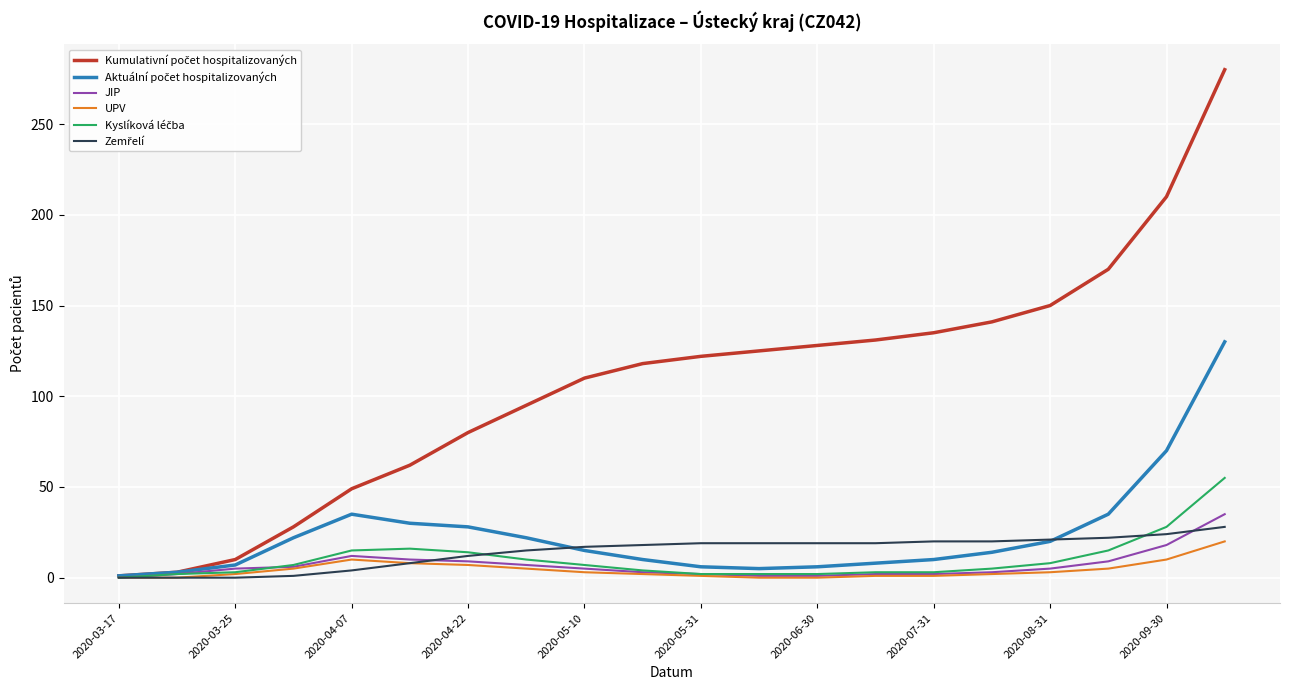

What is the maximum value shown in the chart?

280